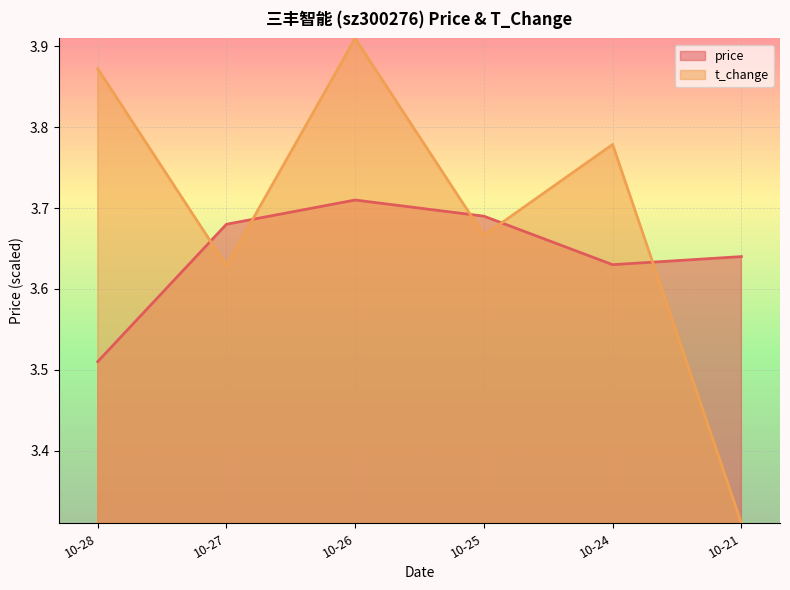

Where is the first local minimum for price?

10-24